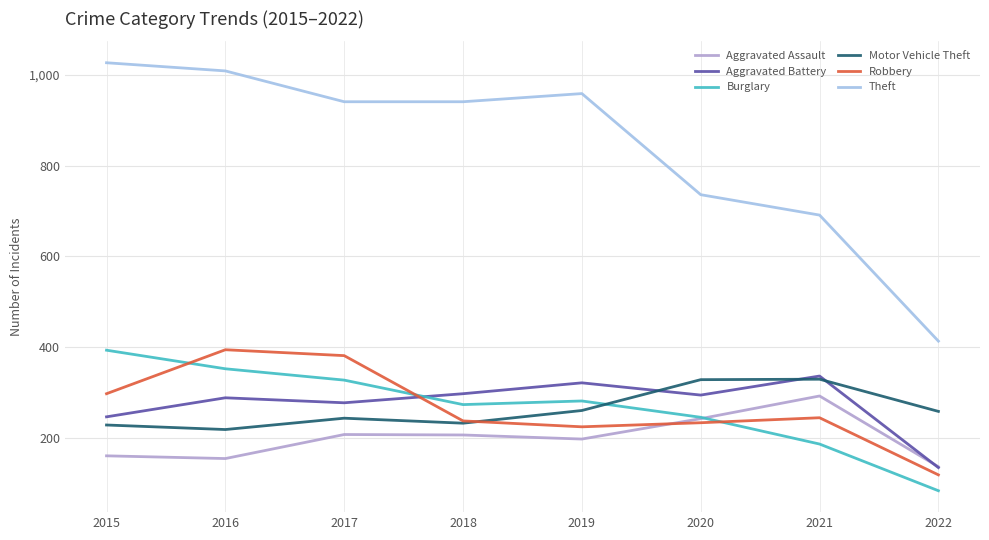

Where is the first local minimum for Robbery?

2019